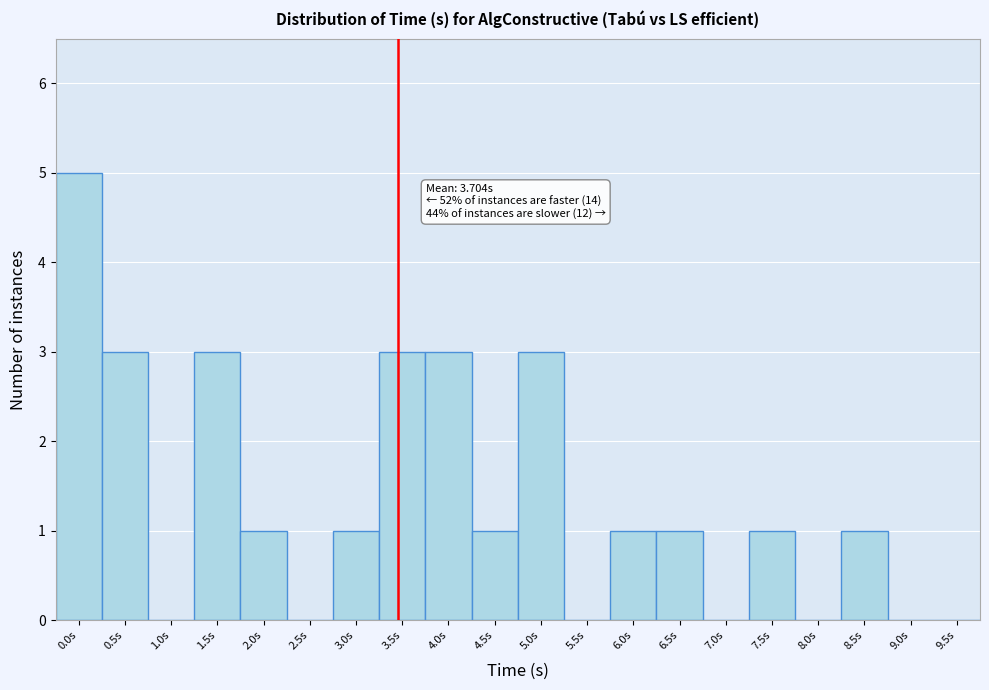

Reading left to right, what are all the values shown in this chart?

0.0s=5	0.5s=3	1.0s=0	1.5s=3	2.0s=1	2.5s=0	3.0s=1	3.5s=3	4.0s=3	4.5s=1	5.0s=3	5.5s=0	6.0s=1	6.5s=1	7.0s=0	7.5s=1	8.0s=0	8.5s=1	9.0s=0	9.5s=0